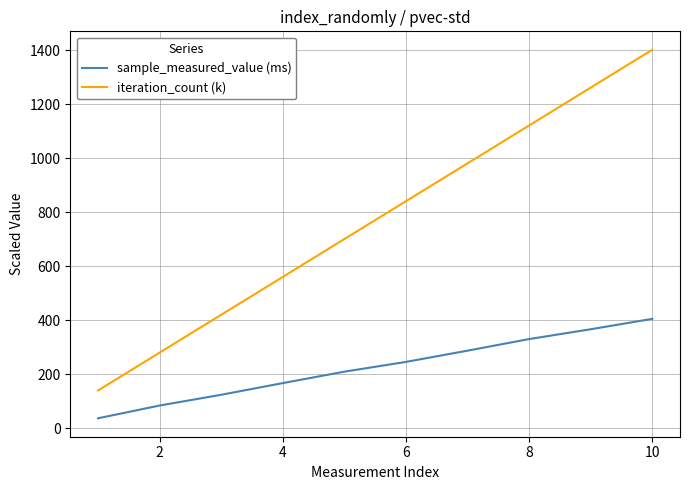

Rank the series by their maximum value, from highest to lowest.

iteration_count (k), sample_measured_value (ms)